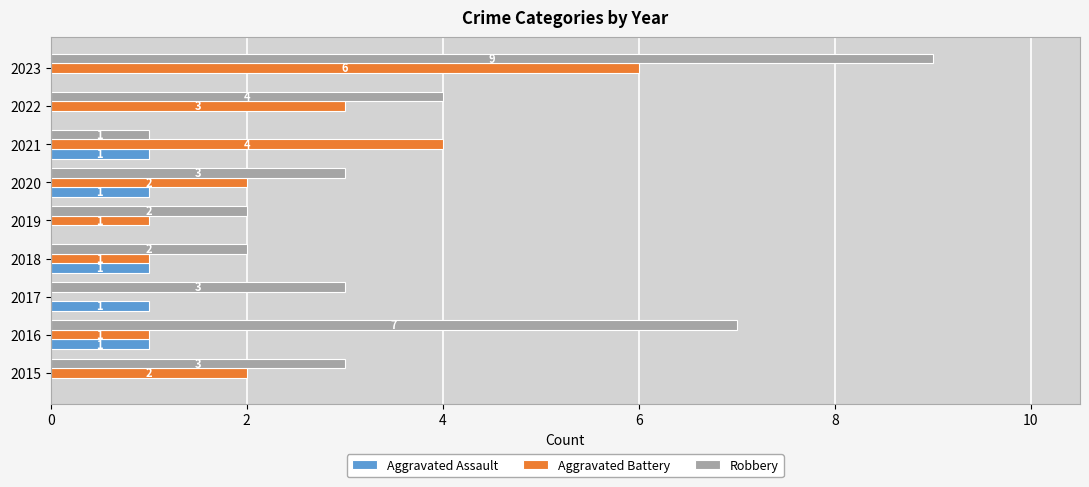

How many Robbery values are between 2 and 4?

6